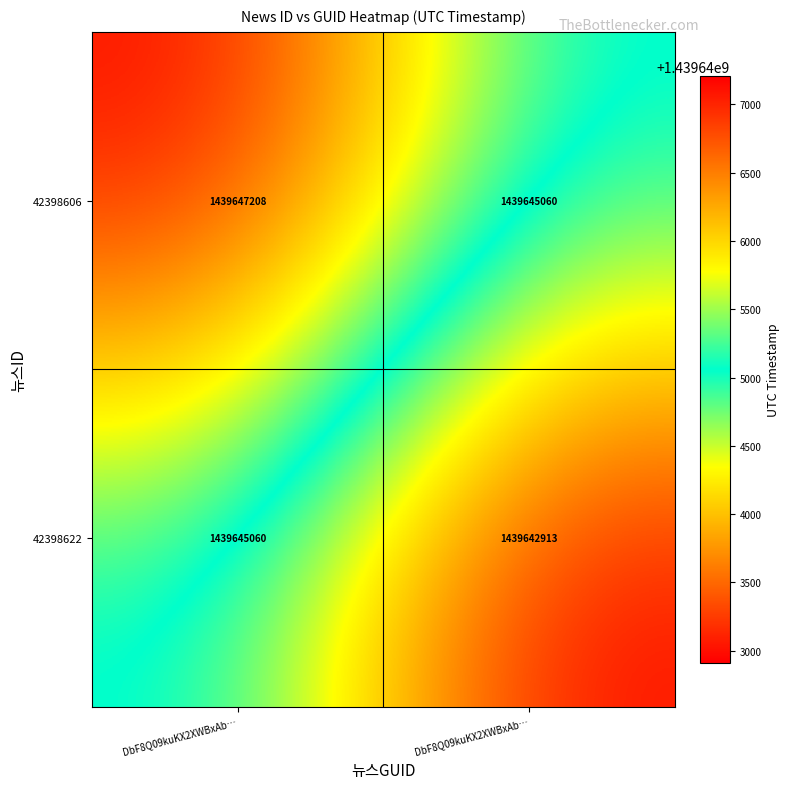

How many categories are shown in the chart?

2